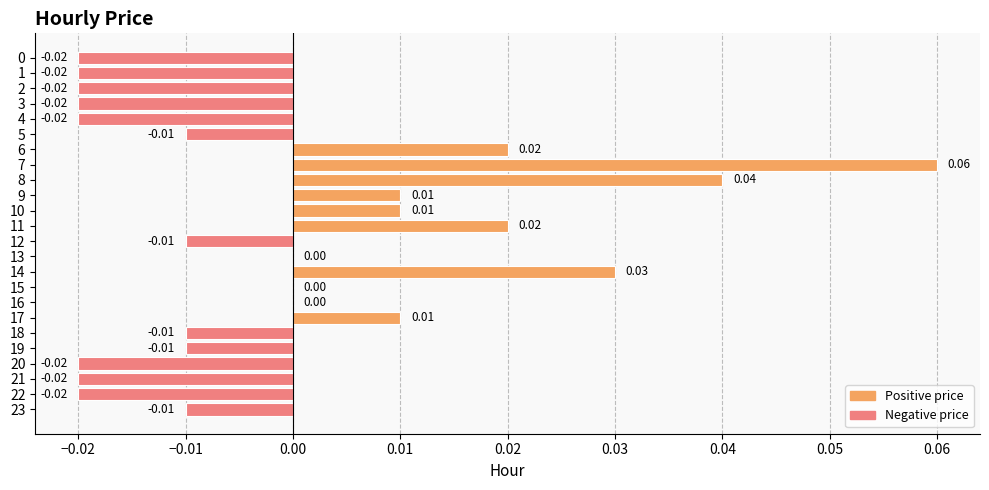

Between 19 and 15, which is larger?

15